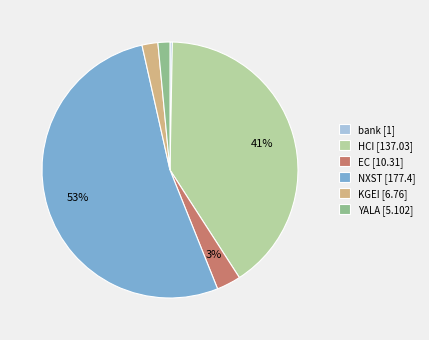

True or false: EC [10.31] accounts for 3% of the total.

True